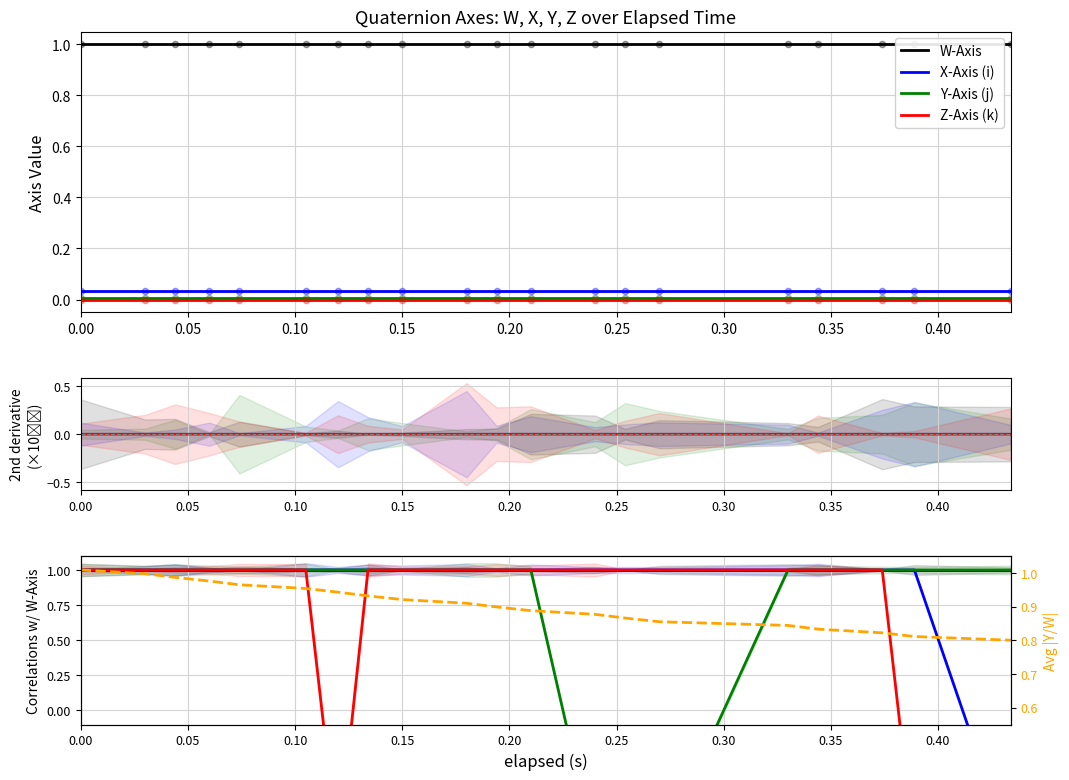

Which series has the widest spread of Y values?

X-Axis (i)